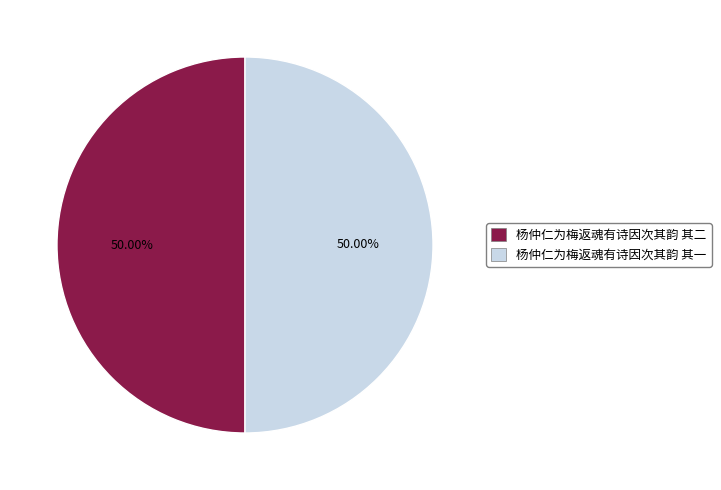

Combined, do 杨仲仁为梅返魂有诗因次其韵 其一 and 杨仲仁为梅返魂有诗因次其韵 其二 account for over 50%?

Yes